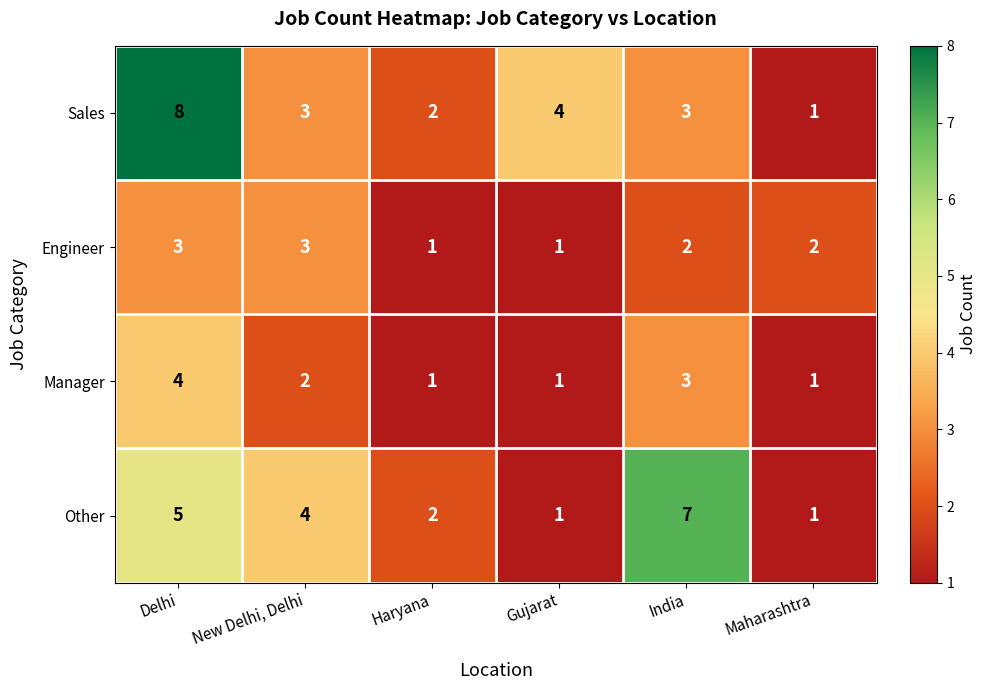

What is the difference between the second highest and second lowest values in the Other series?

4